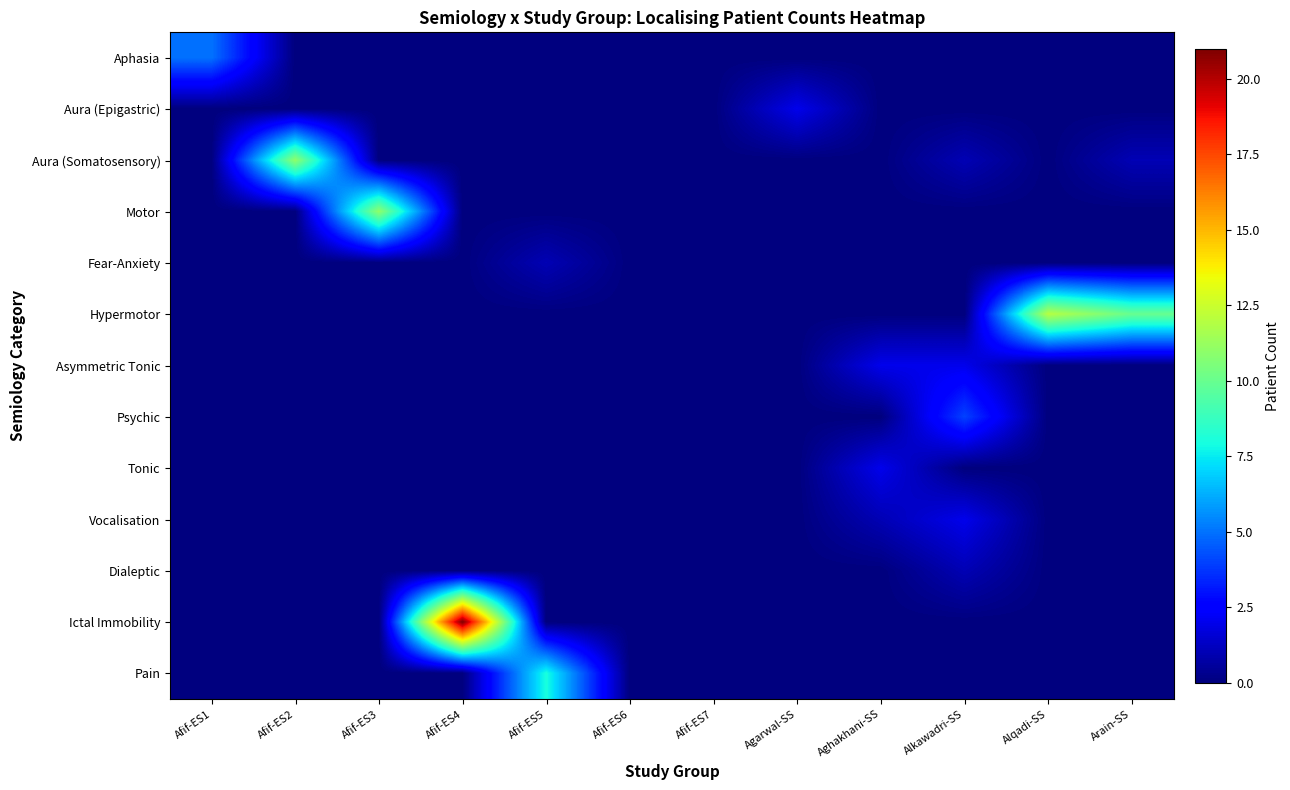

Between Afif-ES1 and Afif-ES5, which series saw the biggest shift?

Pain